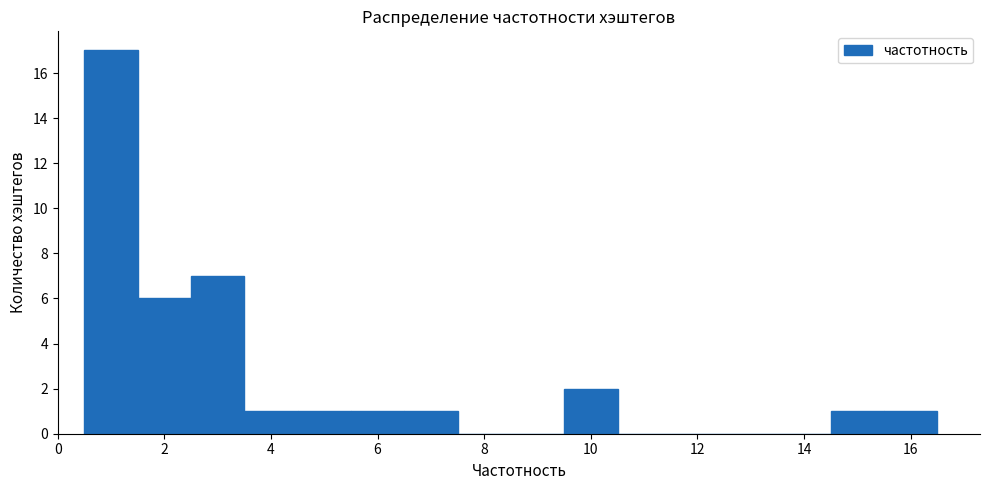

Reading left to right, list every bar in this chart as the range it spans on the x-axis followed by its height. Neither the bar edges nor the heights are printed on the chart, so give them approximately, as read against the axes.

0.5 to 1.5: 17
1.5 to 2.5: 6
2.5 to 3.5: 7
3.5 to 4.5: 1
4.5 to 5.5: 1
5.5 to 6.5: 1
6.5 to 7.5: 1
7.5 to 8.5: 0
8.5 to 9.5: 0
9.5 to 10.5: 2
10.5 to 11.5: 0
11.5 to 12.5: 0
12.5 to 13.5: 0
13.5 to 14.5: 0
14.5 to 15.5: 1
15.5 to 16.5: 1